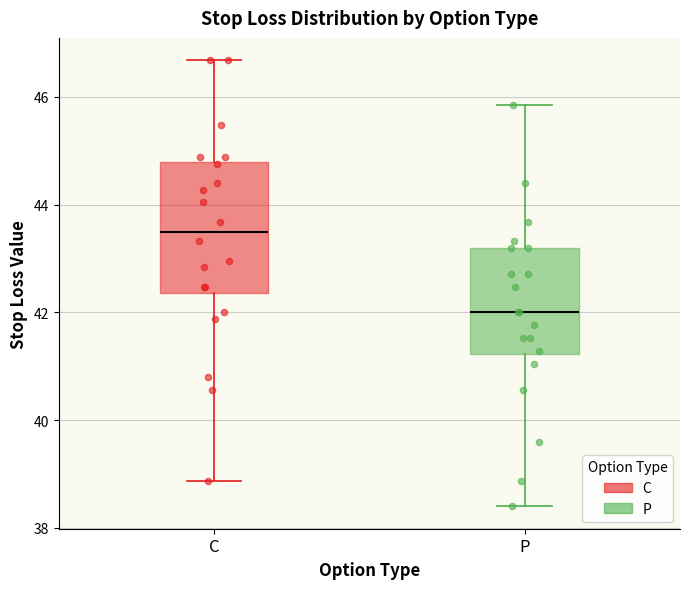

Reading left to right, read every box against the y-axis: the position of its median line, the range the box covers, and the ends of its whiskers. The values are not printed on the chart, so give them approximately, as read against the axis.

C: median 43.6, box 42.4 to 44.8, whiskers 38.8 to 46.6
P: median 42.0, box 41.2 to 43.2, whiskers 38.4 to 45.8